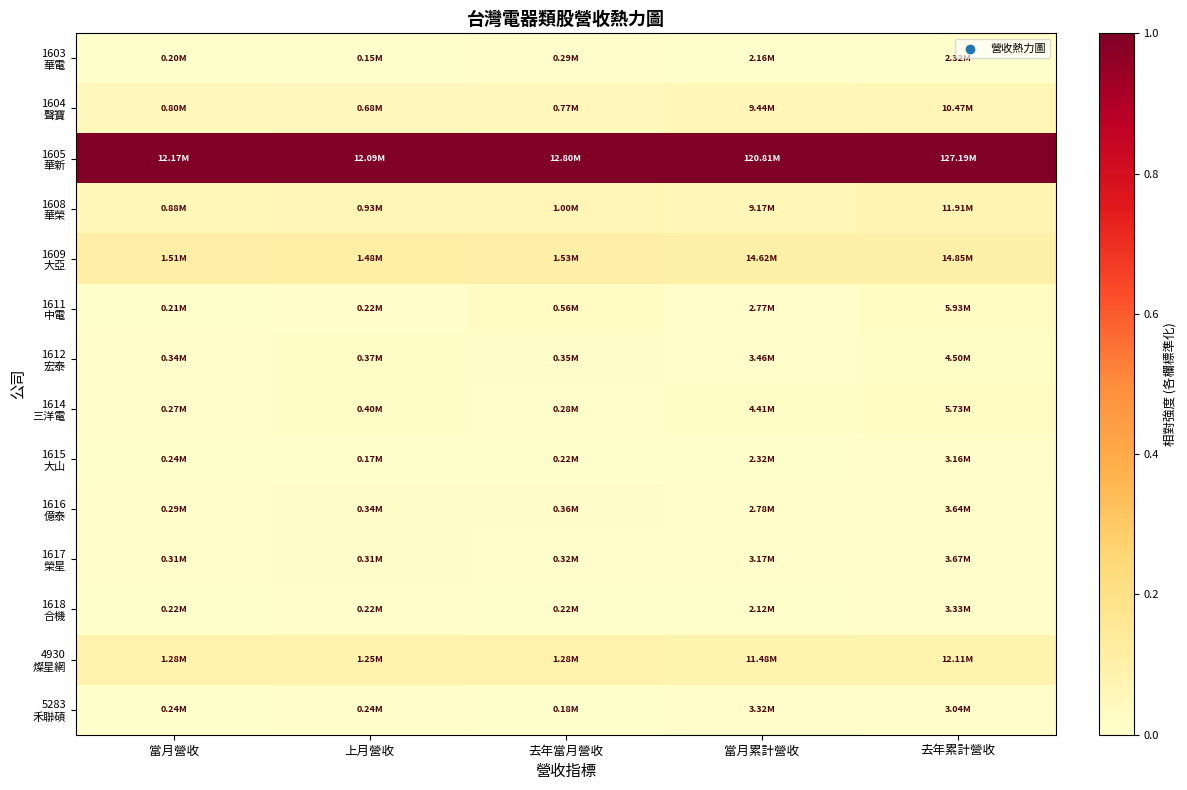

At how many categories does at least one series exceed 0?

5